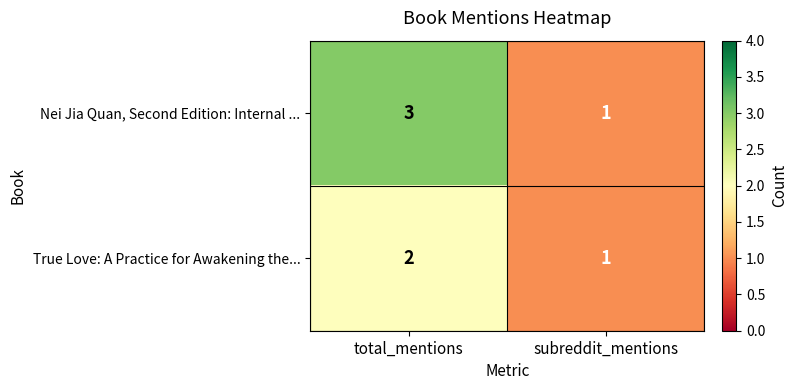

The True Love: A Practice for Awakening the... series shows 1 at subreddit_mentions. True or false?

True